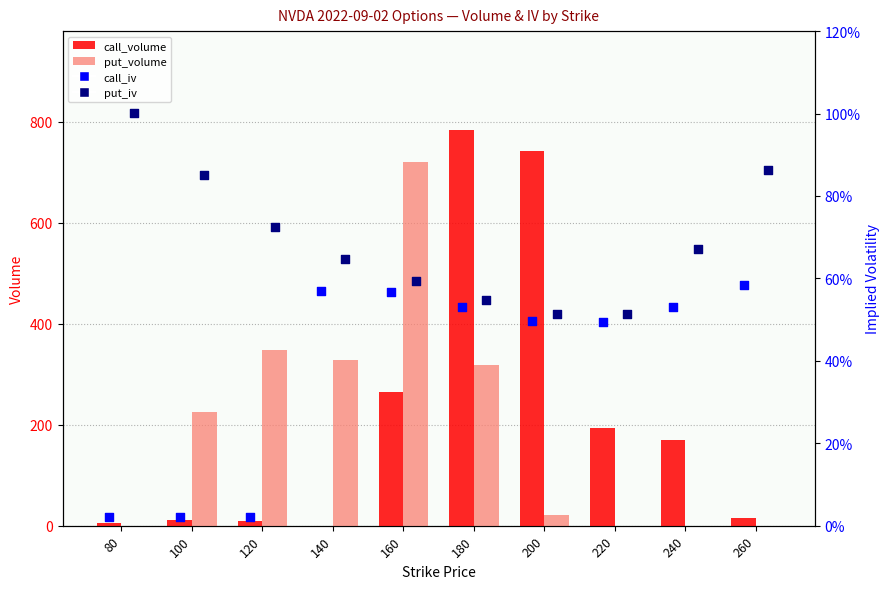

At how many categories does at least one series exceed 305?

5